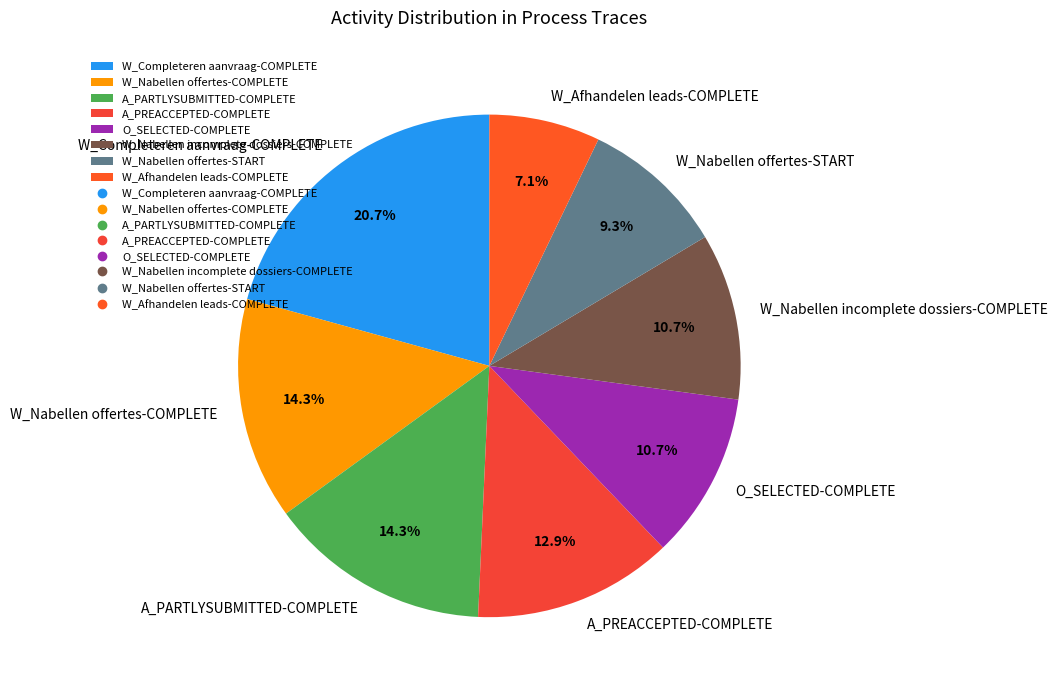

How much of the chart is everything except W_Completeren aanvraag-COMPLETE?

79.3%